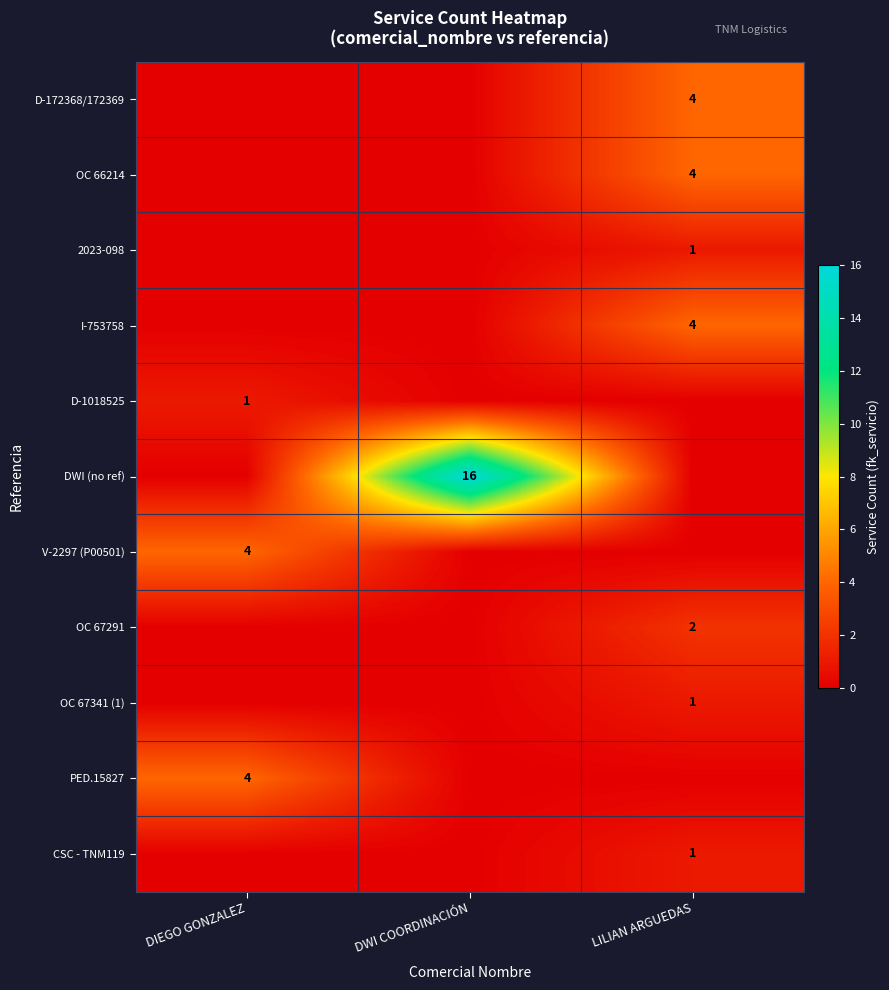

The D-172368/172369 series shows 2 at LILIAN ARGUEDAS. True or false?

False